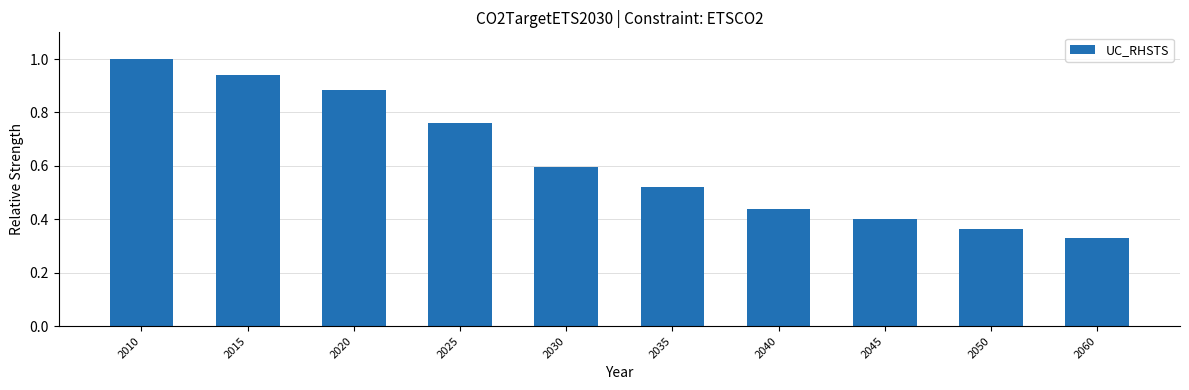

How many series are shown in this chart?

1